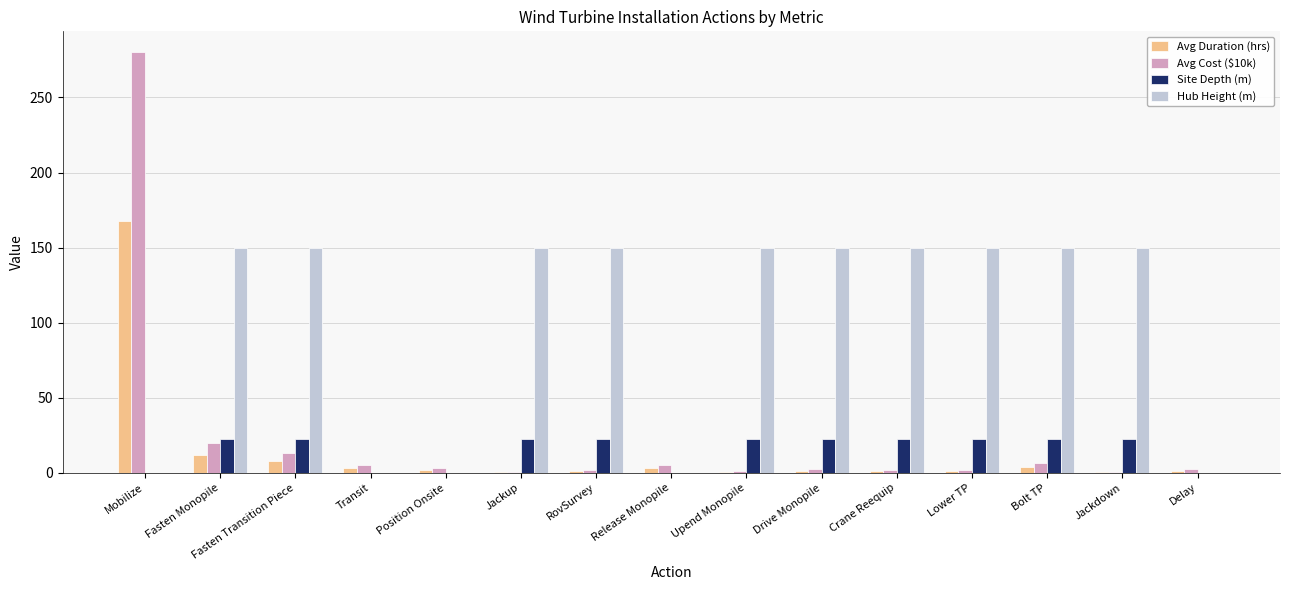

The Hub Height (m) series shows 150.0 at RovSurvey. True or false?

True